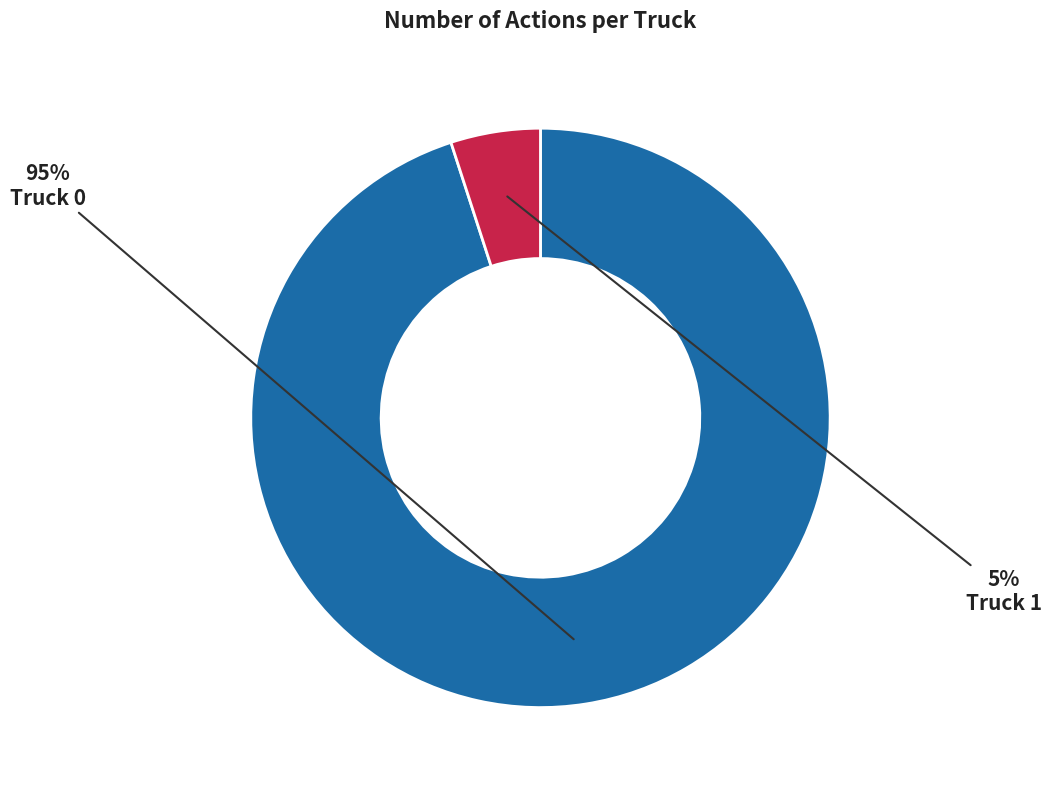

Is there any slice that represents more than half of the pie?

Yes